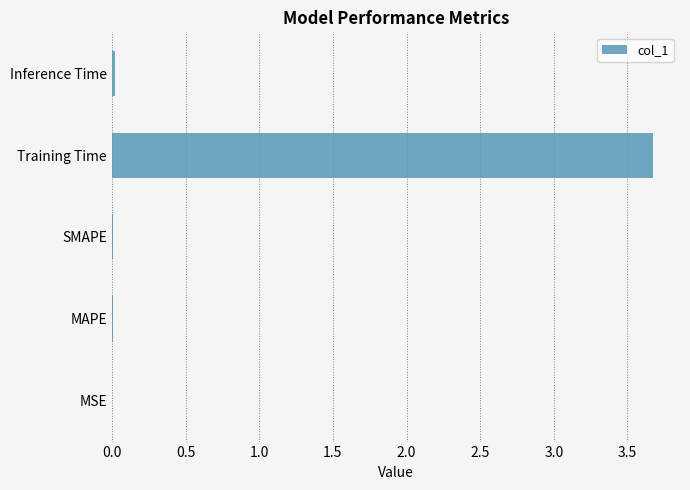

What is the sum of all values?

3.7